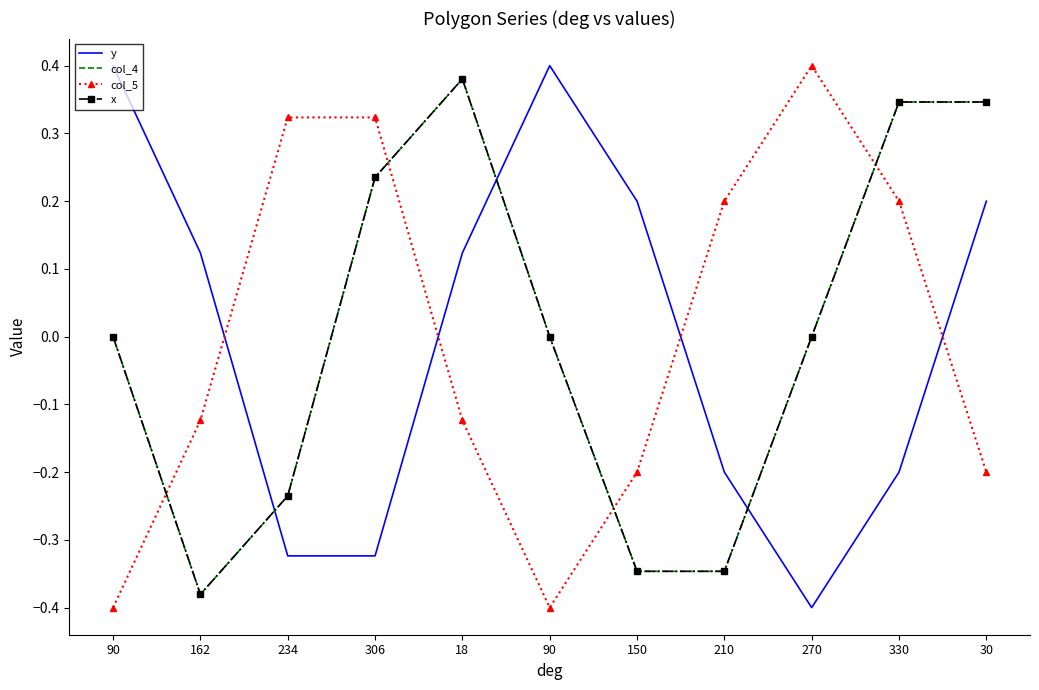

After their last crossing, which series has the higher values: col_4 or y?

col_4